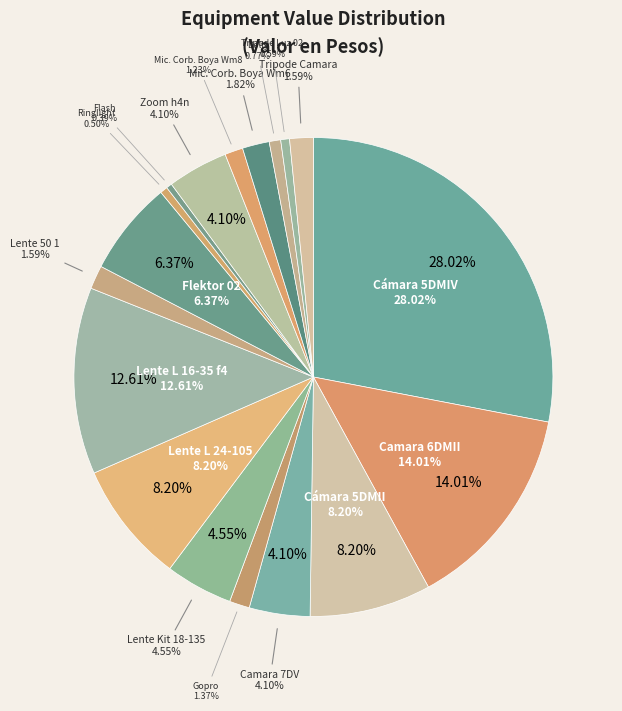

Is it true that Flektor 02 is 6% of the pie?

True